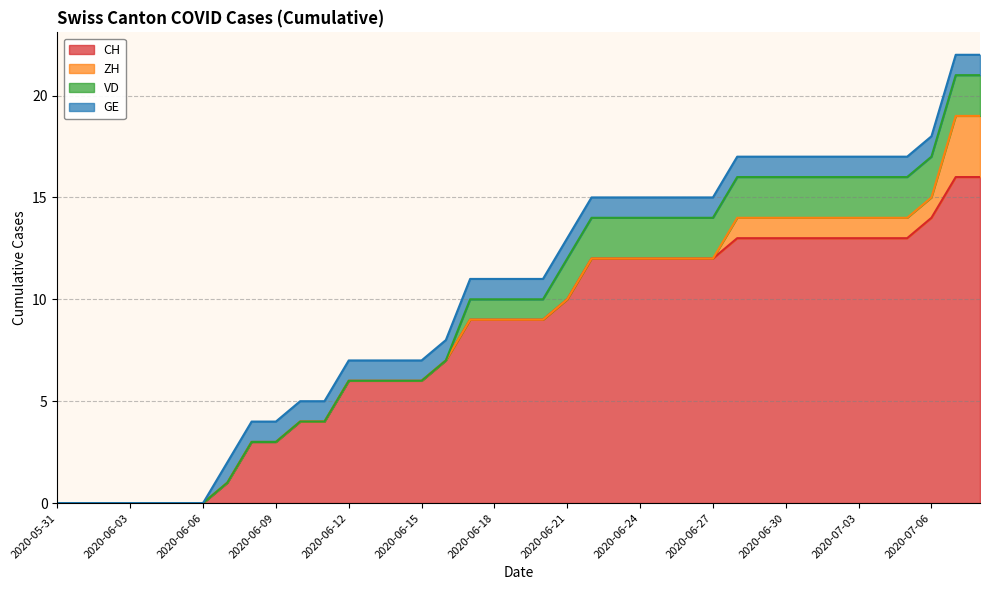

Which category has the highest value across all series?

2020-07-07